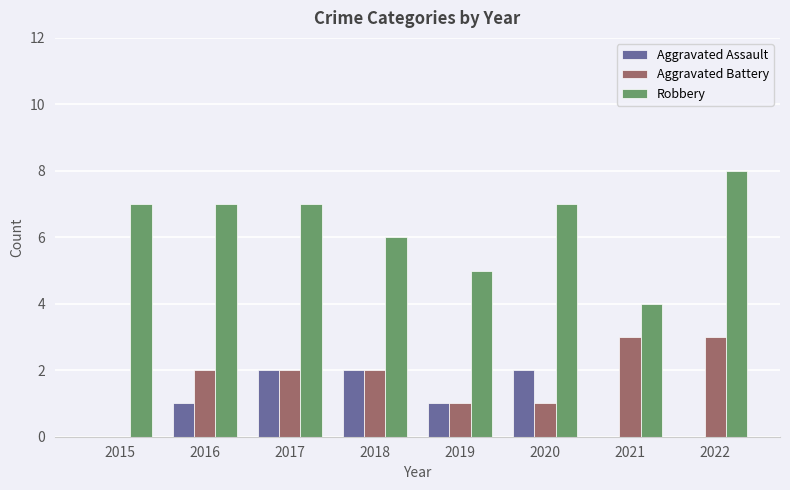

Reading left to right, transcribe all the data shown in this chart.

Aggravated Assault: 2015=0	2016=1	2017=2	2018=2	2019=1	2020=2	2021=0	2022=0
Aggravated Battery: 2015=0	2016=2	2017=2	2018=2	2019=1	2020=1	2021=3	2022=3
Robbery: 2015=7	2016=7	2017=7	2018=6	2019=5	2020=7	2021=4	2022=8